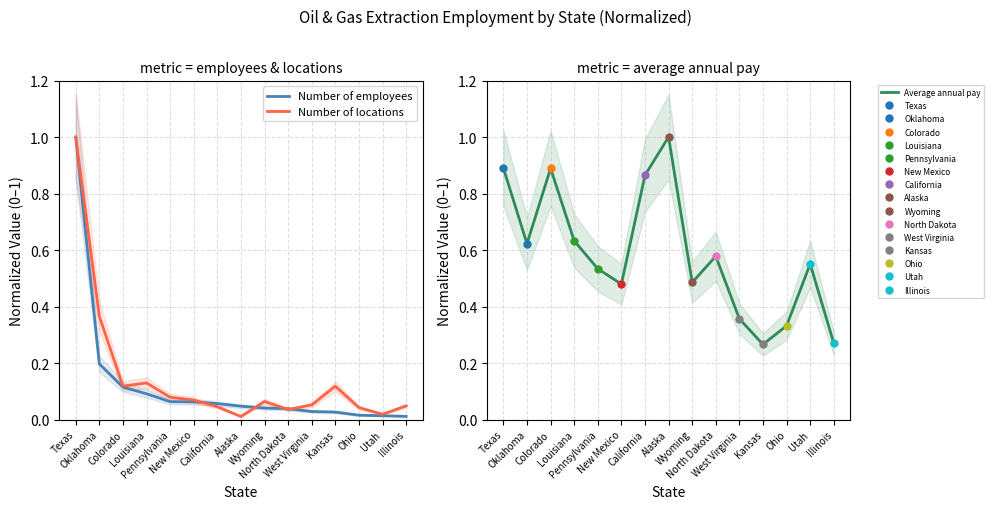

Where is the first local maximum for Number of locations?

Louisiana